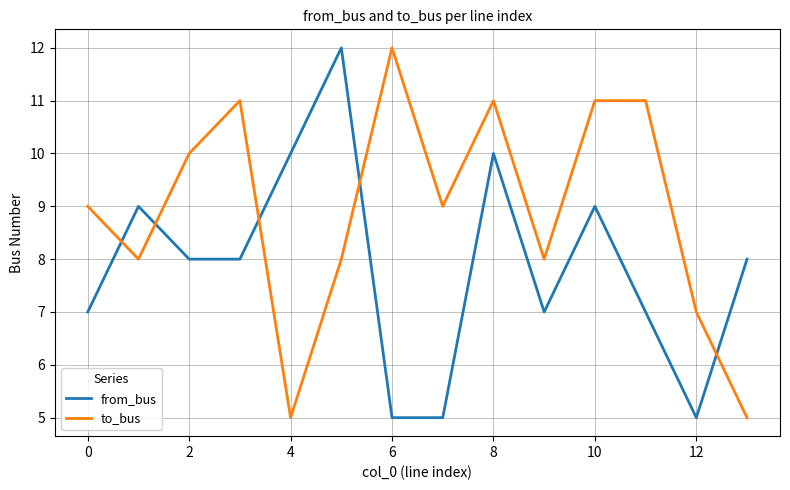

How many times do from_bus and to_bus cross each other?

5